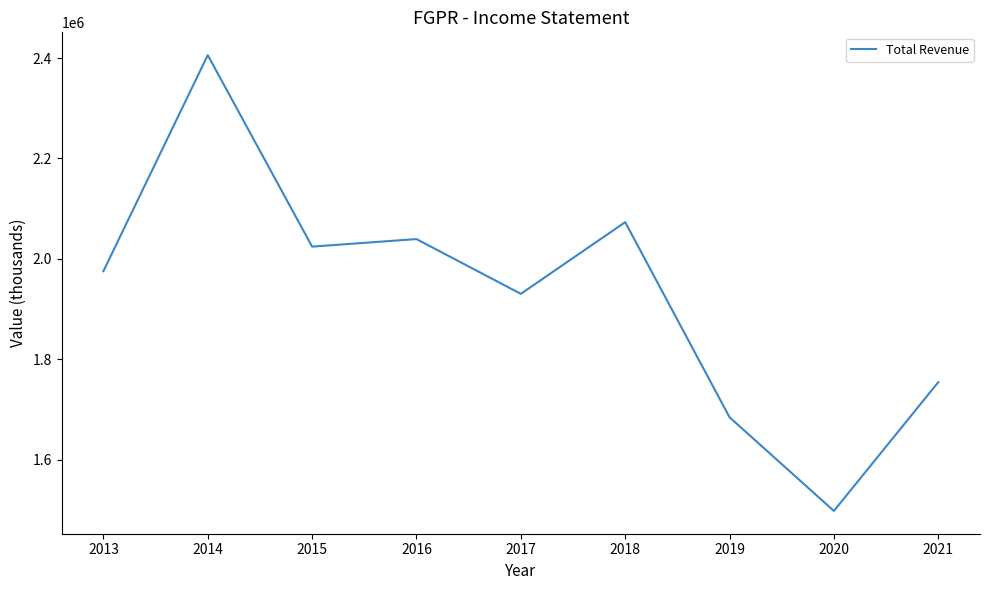

Rank the categories by value from highest to lowest.

2014, 2018, 2016, 2015, 2013, 2017, 2021, 2019, 2020